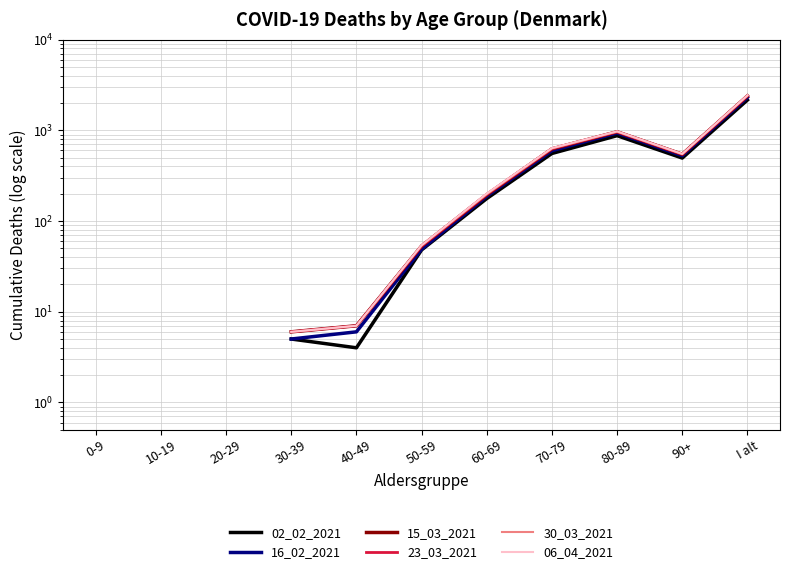

Rank the series at 40-49 from highest to lowest value.

15_03_2021, 23_03_2021, 30_03_2021, 06_04_2021, 16_02_2021, 02_02_2021